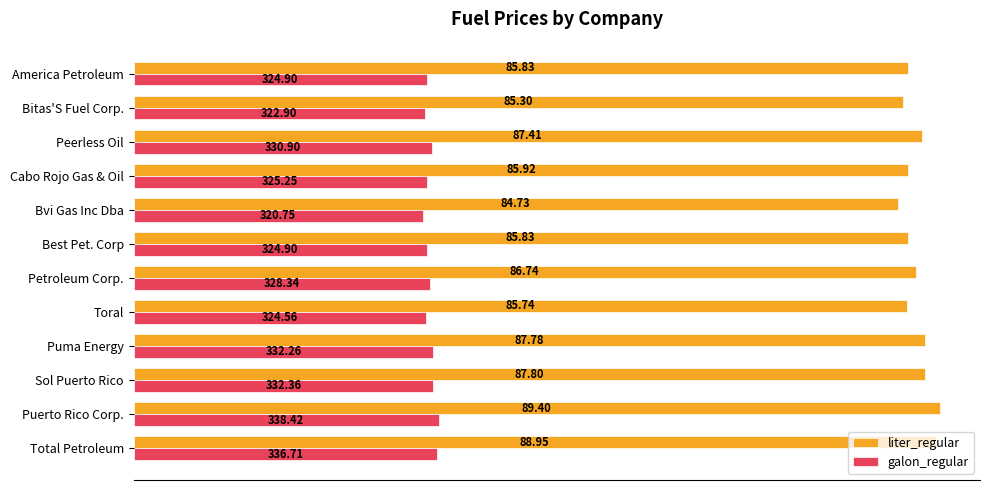

Which label corresponds to the smallest value in the chart?

Bvi Gas Inc Dba